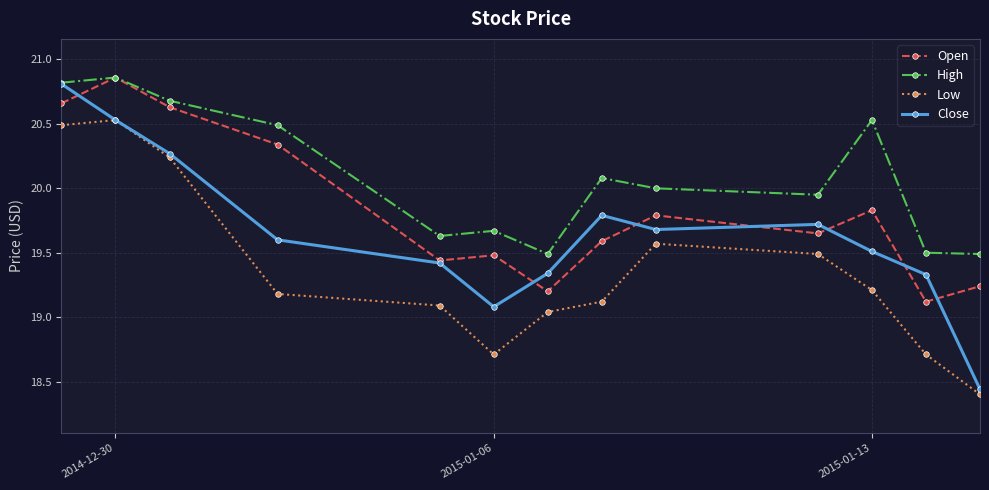

At how many categories does at least one series exceed 19?

13